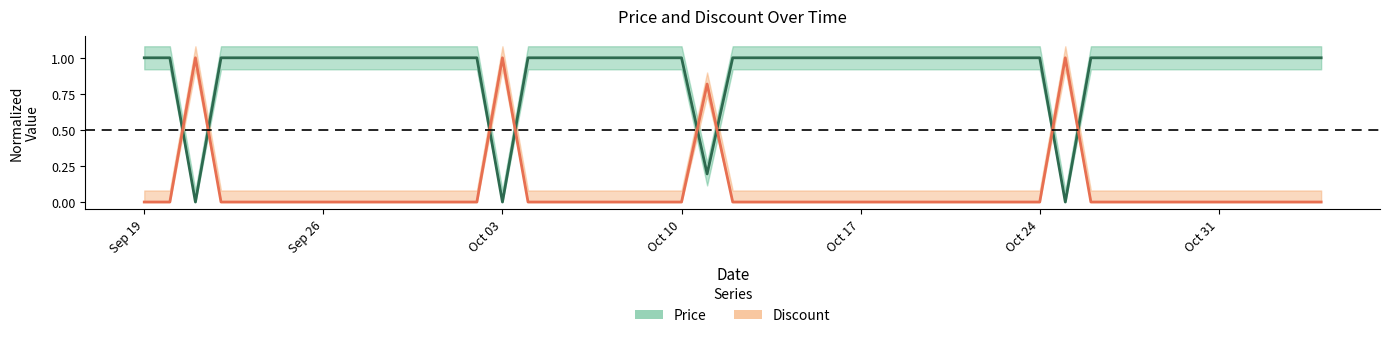

Where is Discount (center) nearest to the value 0?

Sep 19